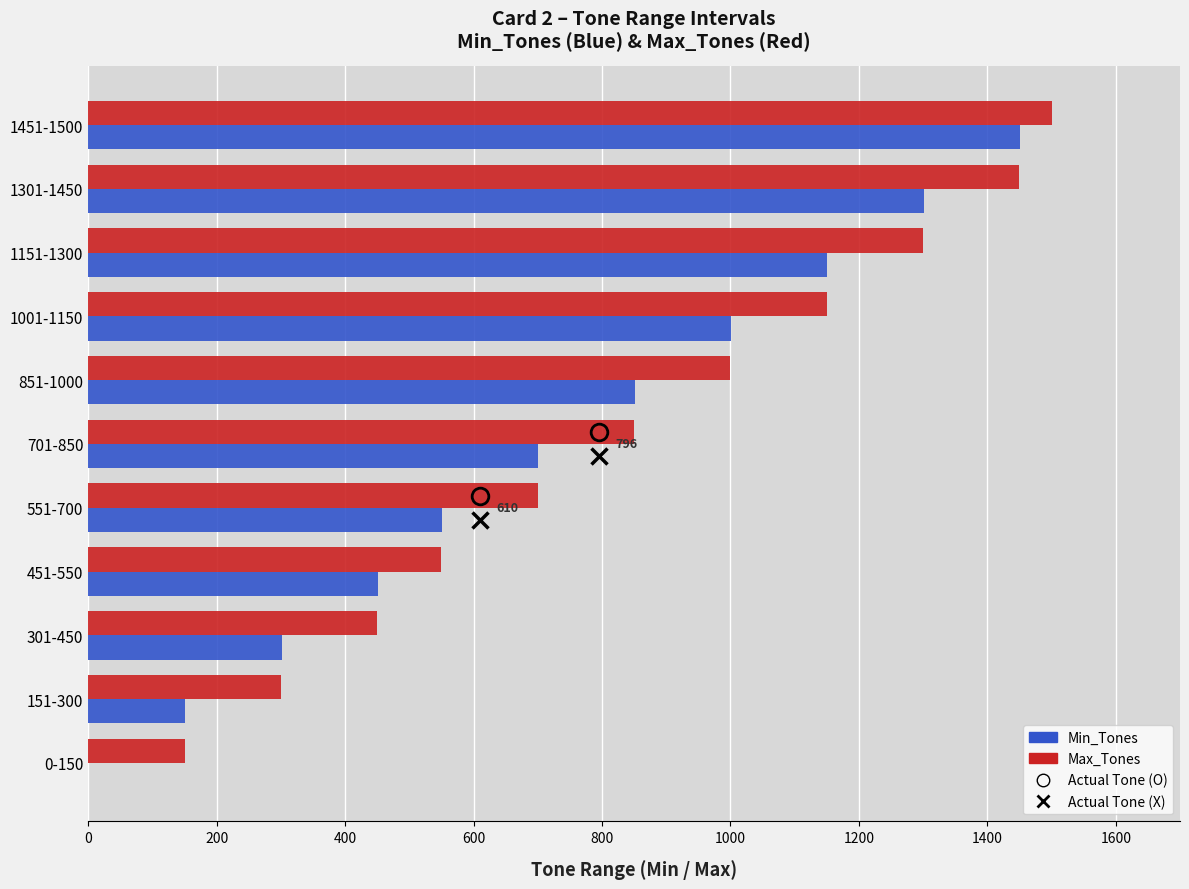

The Min_Tones series shows 929 at 701-850. True or false?

False